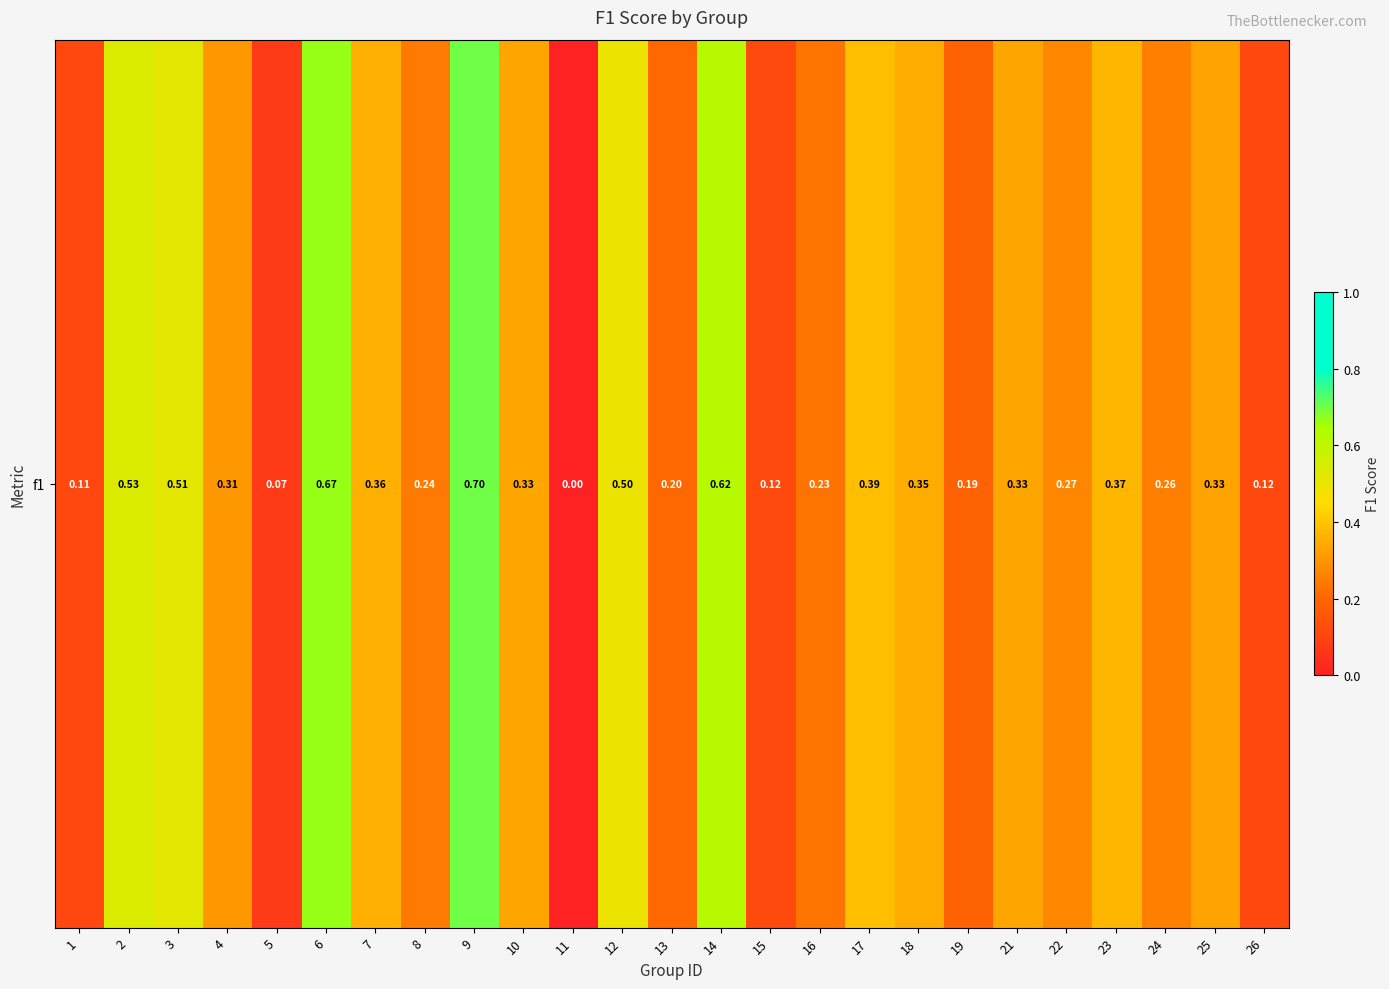

What is the average value?

0.3